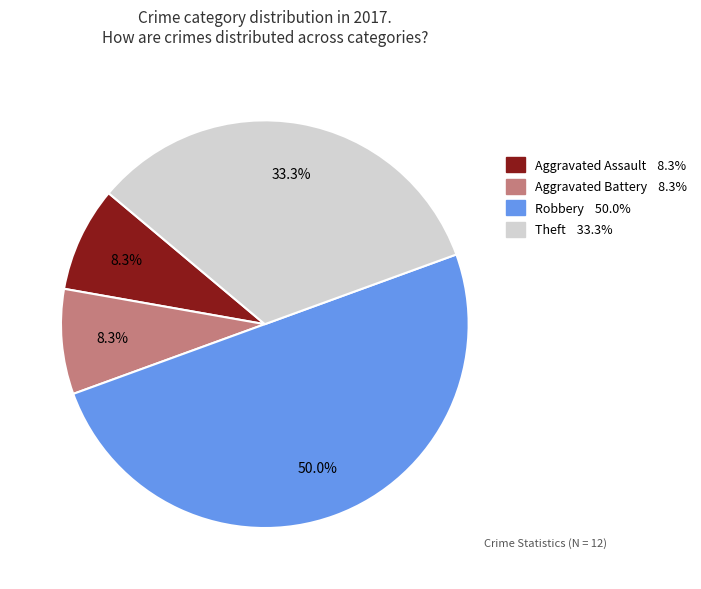

Which category has the biggest portion of the pie?

Robbery